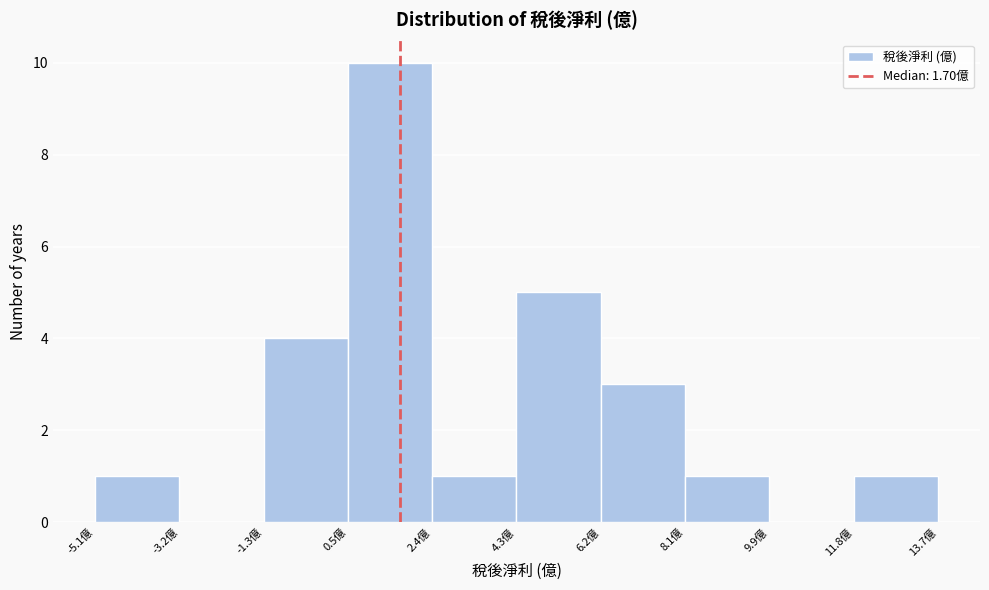

Which range on the x-axis has the tallest bar?

0.6 to 2.4